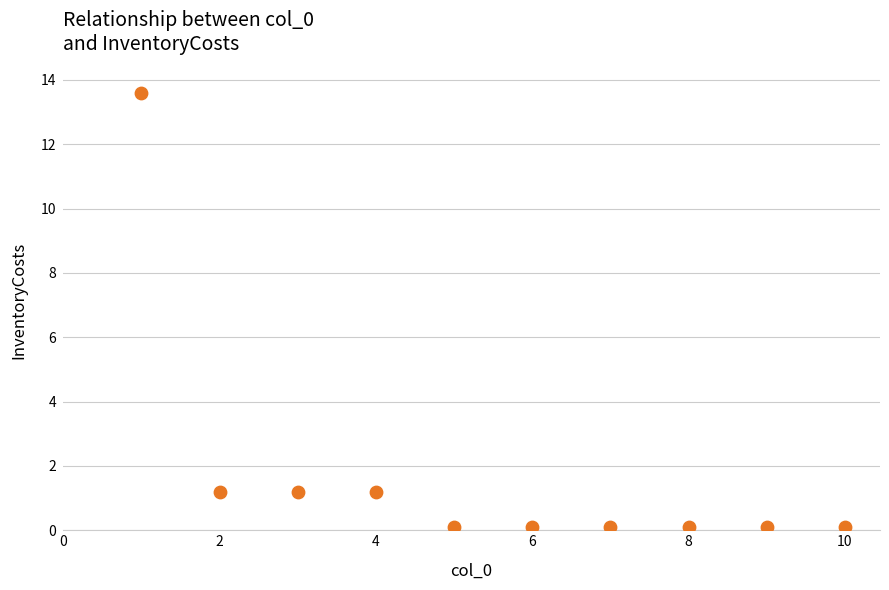

What is the average Y value?

1.8